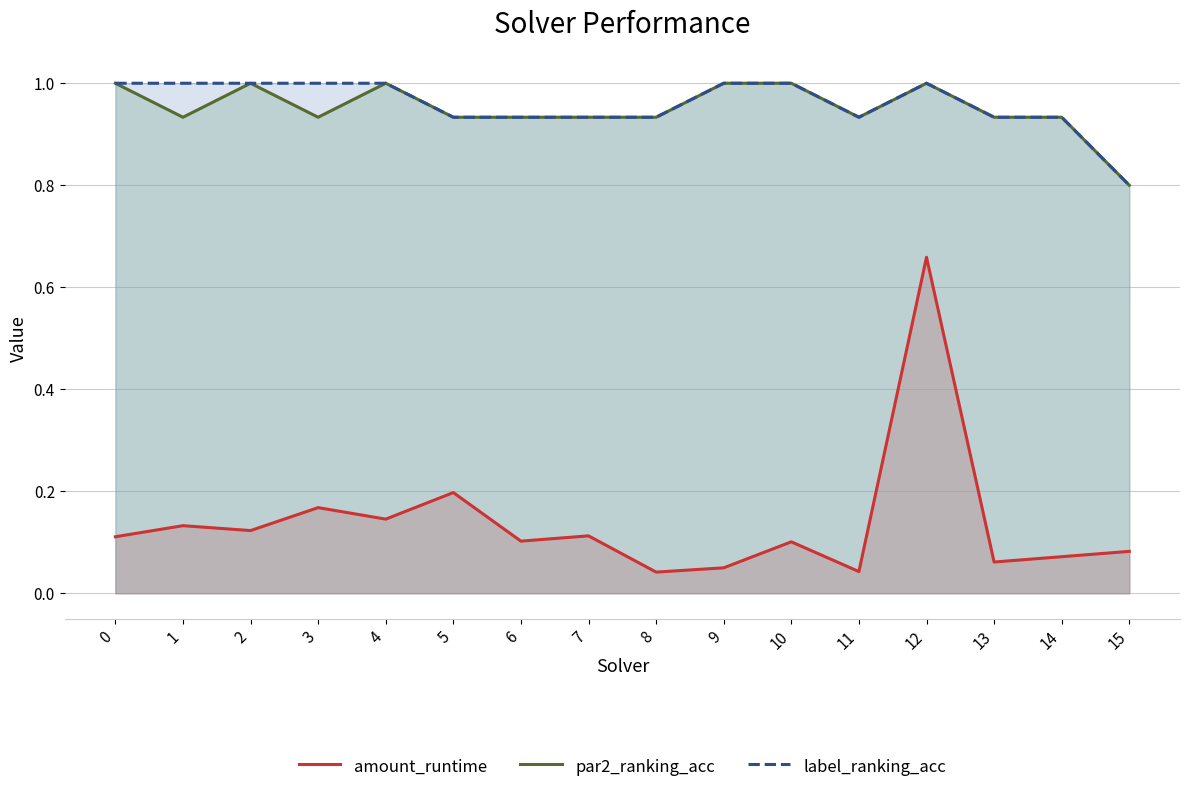

True or false: amount_runtime has more than 2 points higher than both neighbors.

True